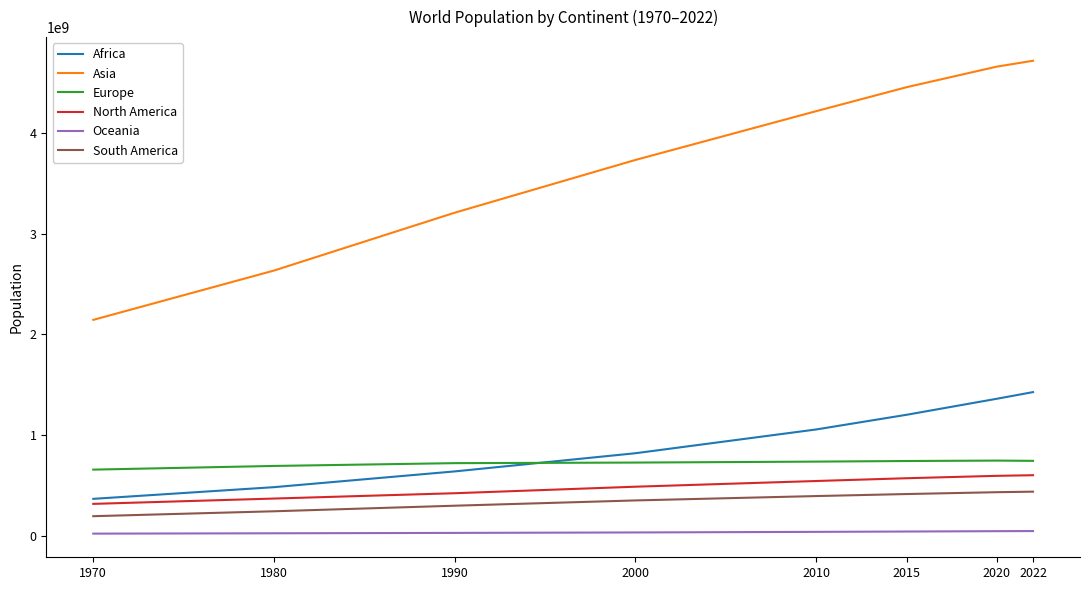

True or false: North America has more than 2 interior local peaks.

False